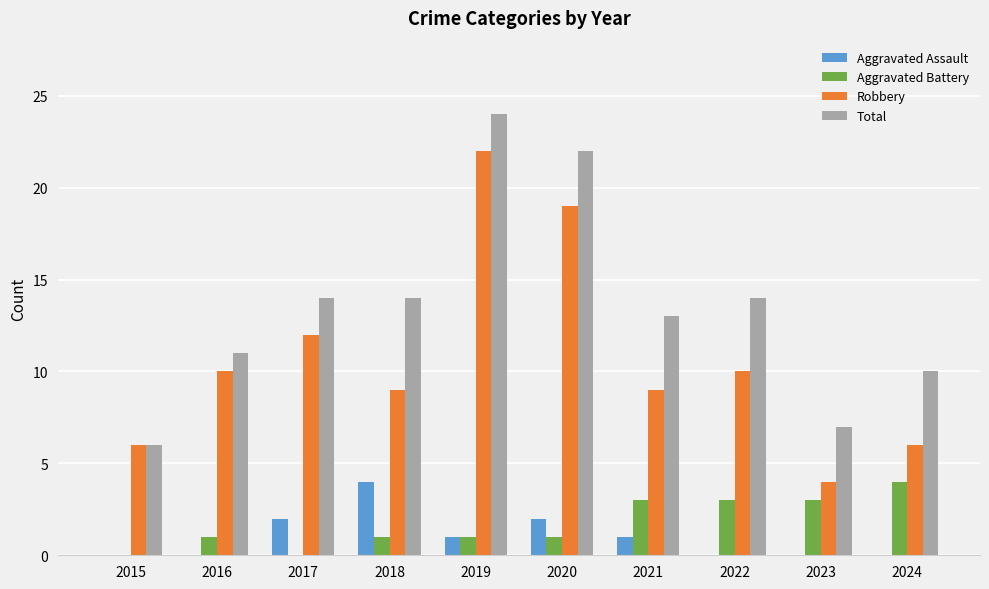

Which series has the largest total across all categories?

Total